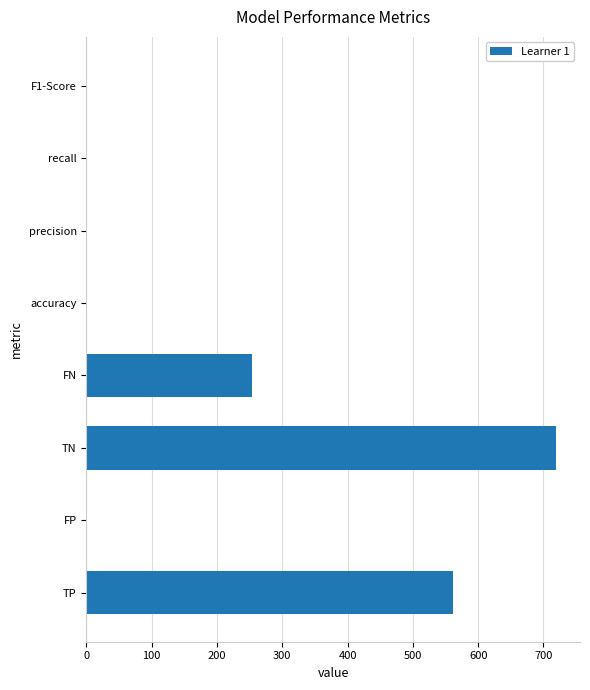

What is the sum of all values?

1539.3